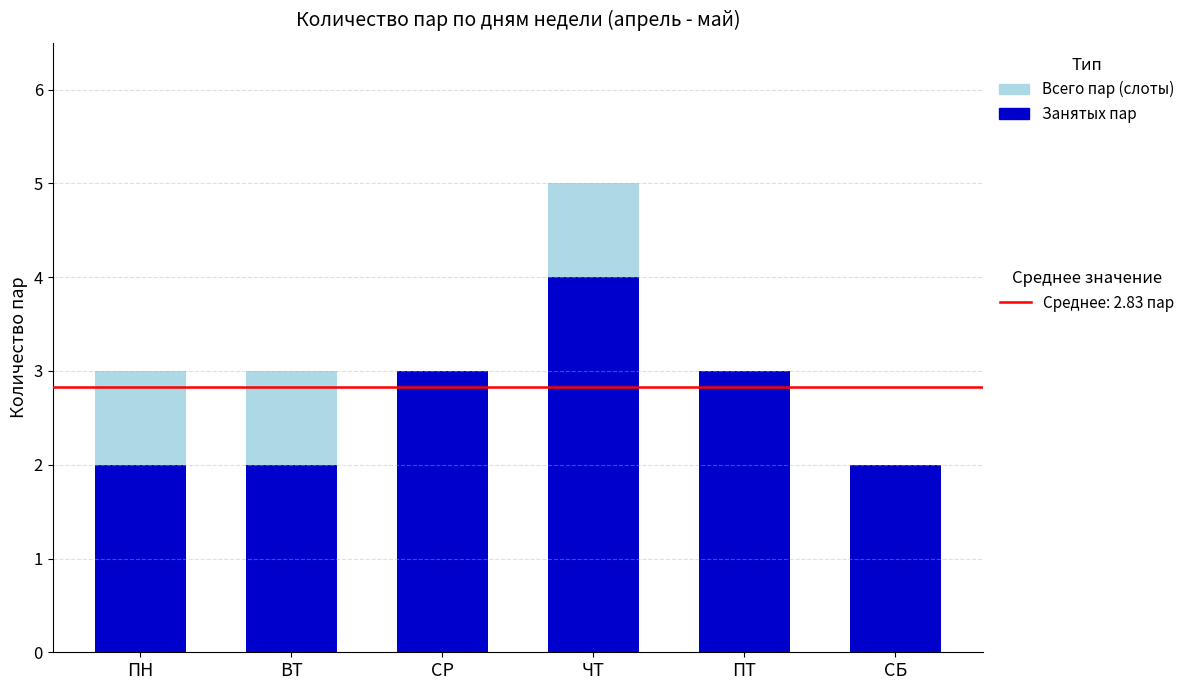

At which category is the sum across all series the highest?

ЧТ